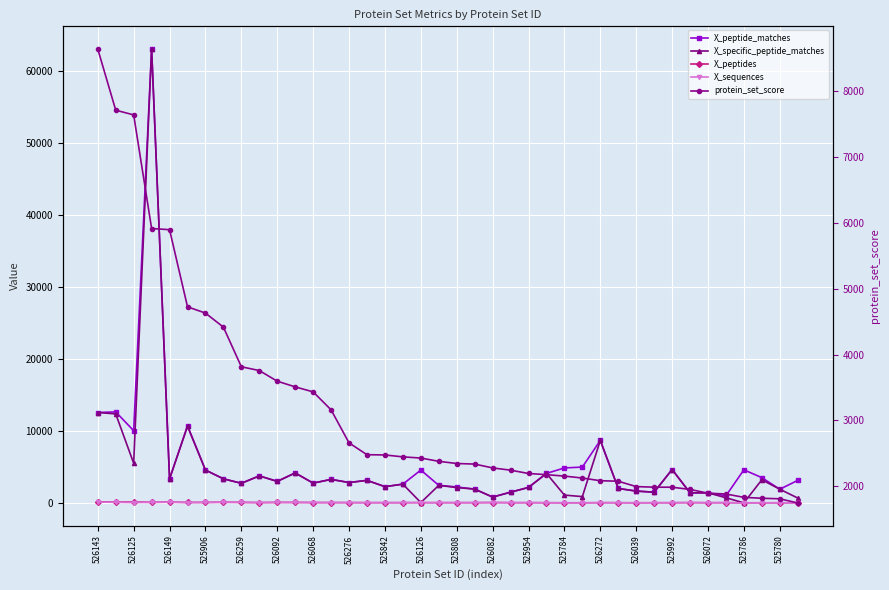

Reading right to left, list all the values displayed in this chart.

X_peptide_matches: 3138.0	1911.0	3523.0	4607.0	1001.0	1414.0	1407.0	4651.0	1500.0	1654.0	2020.0	8693.0	4986.0	4870.0	4107.0	2162.0	1500.0	823.0	1929.0	2227.0	2451.0	4575.0	2617.0	2268.0	3142.0	2842.0	3278.0	2759.0	4175.0	3003.0	3763.0	2734.0	3357.0	4574.0	10733.0	3349.0	63047.0	10041.0	12649.0	12567.0
X_specific_peptide_matches: 691.0	1911.0	3227.0	17.0	725.0	1413.0	1407.0	4651.0	1500.0	1654.0	2020.0	8693.0	886.0	1097.0	4107.0	2162.0	1500.0	823.0	1929.0	2142.0	2451.0	56.0	2617.0	2268.0	3142.0	2842.0	3278.0	2759.0	4175.0	3003.0	3763.0	2734.0	3357.0	4574.0	10648.0	3349.0	63047.0	5522.0	12373.0	12567.0
X_peptides: 29.0	33.0	31.0	29.0	49.0	42.0	54.0	40.0	37.0	31.0	41.0	50.0	32.0	34.0	41.0	48.0	46.0	66.0	48.0	52.0	49.0	55.0	49.0	49.0	51.0	58.0	62.0	64.0	78.0	82.0	62.0	85.0	107.0	81.0	78.0	117.0	98.0	131.0	117.0	169.0
X_sequences: 12.0	31.0	22.0	2.0	47.0	38.0	54.0	40.0	33.0	30.0	32.0	39.0	9.0	12.0	33.0	45.0	41.0	66.0	45.0	43.0	41.0	42.0	45.0	43.0	35.0	51.0	44.0	61.0	71.0	76.0	46.0	79.0	98.0	69.0	67.0	107.0	88.0	54.0	92.0	138.0
protein_set_score: 1746.5	1810.3	1818.1	1832.2	1882.8	1895.1	1952.3	1985.9	1986.7	1995.4	2077.1	2084.7	2125.4	2154.9	2176.9	2194.4	2245.0	2279.2	2337.6	2346.3	2379.5	2429.3	2447.1	2476.3	2479.8	2659.5	3161.4	3434.8	3510.5	3597.0	3758.7	3816.0	4418.2	4631.9	4726.9	5898.8	5916.9	7642.9	7715.0	8643.9